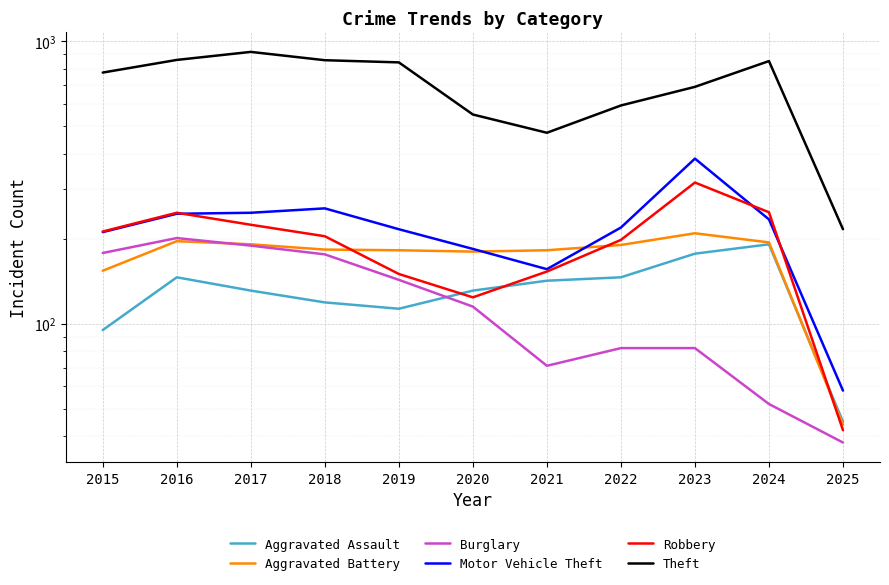

Is it true that Burglary equals 61 at 2019?

False